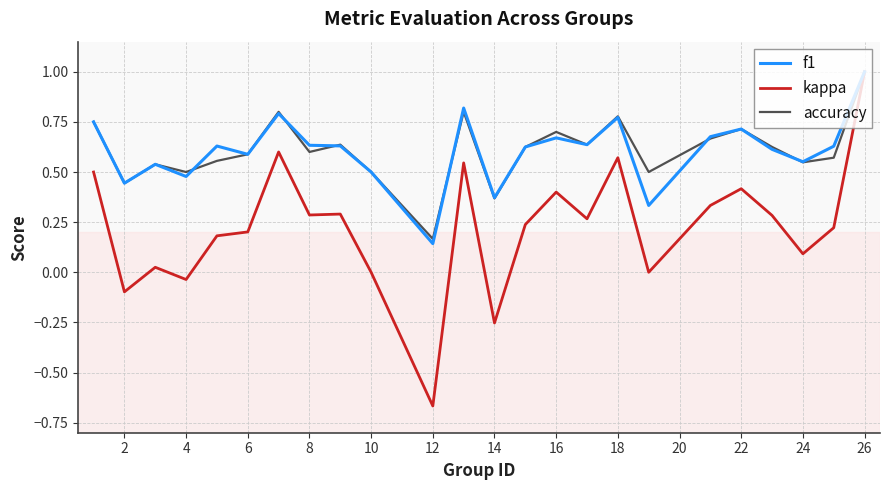

Count the number of categories in the chart.

24